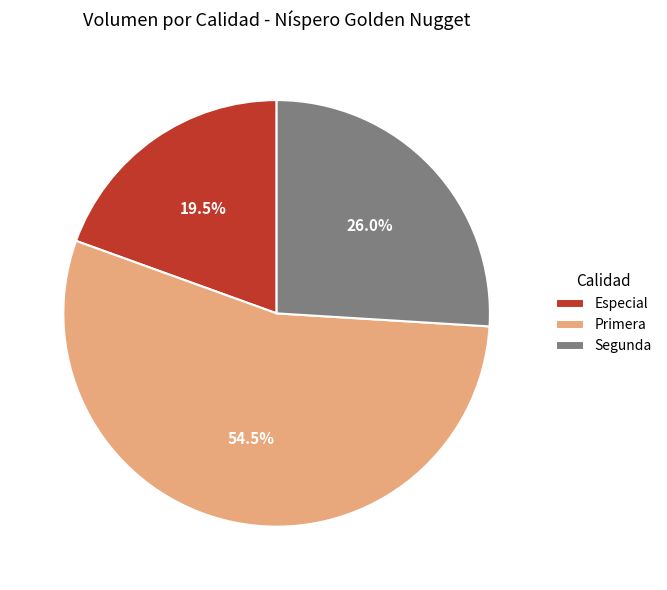

What is the total percentage of Segunda and Primera?

80.5%